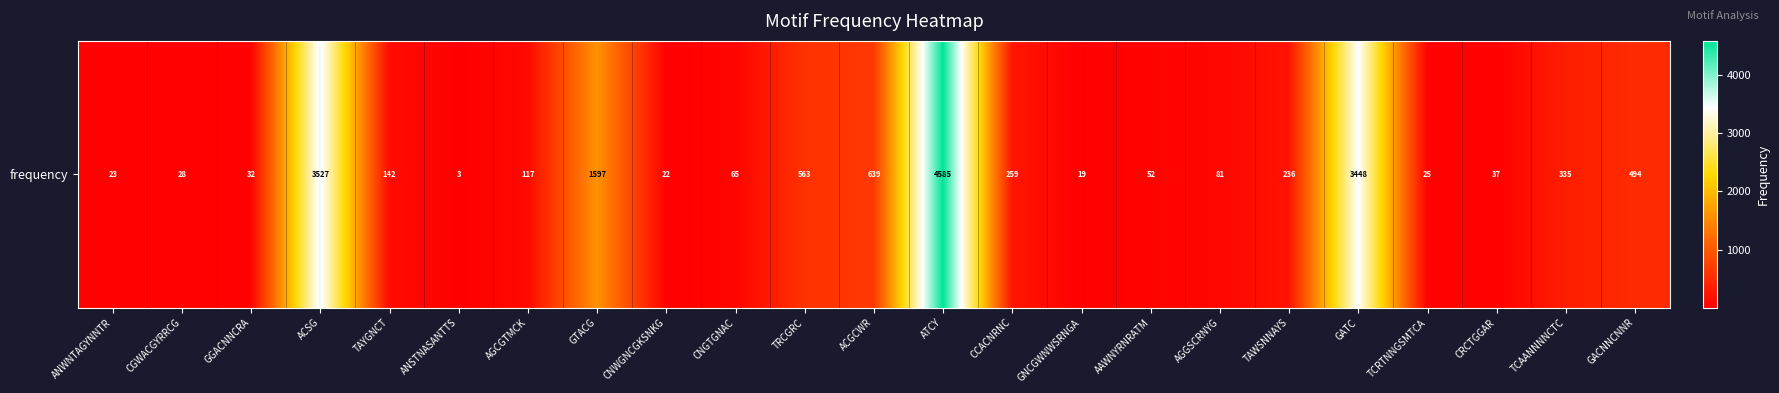

At which label does the data first exceed 117?

ACSG